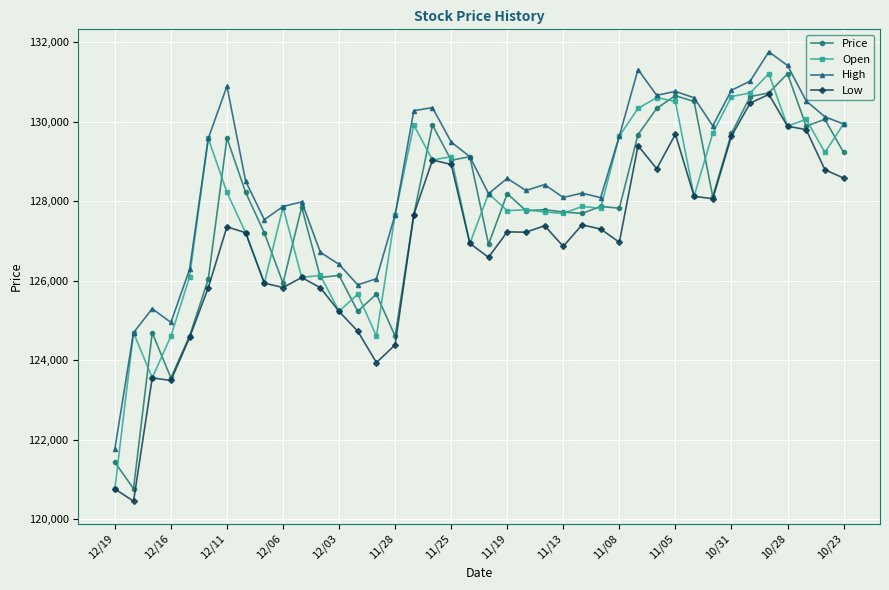

True or false: Open has more than 2 points higher than both neighbors.

True